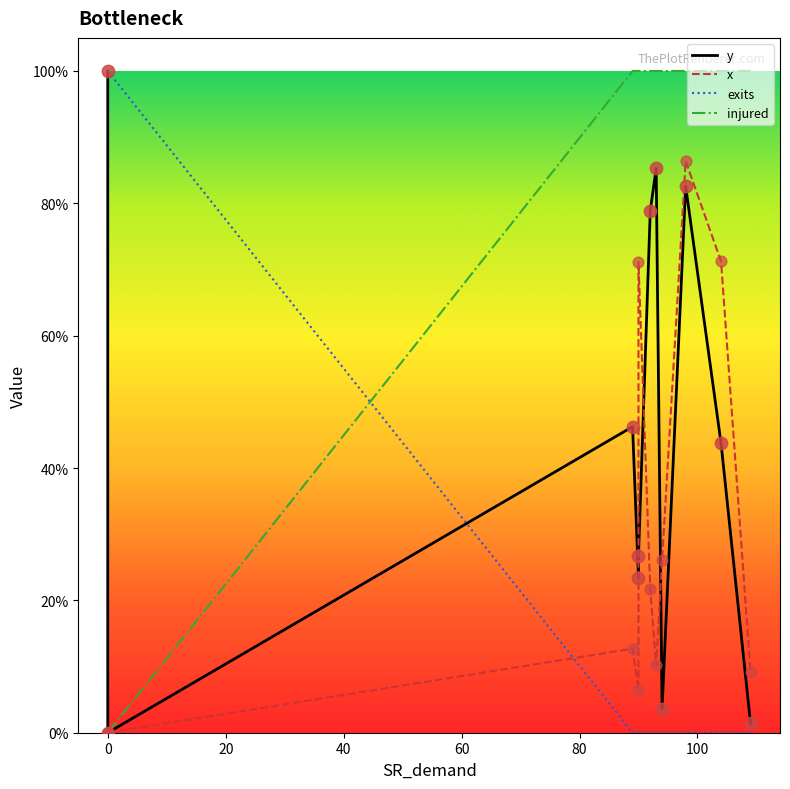

What are all the series names shown in the legend?

y, x, exits, injured